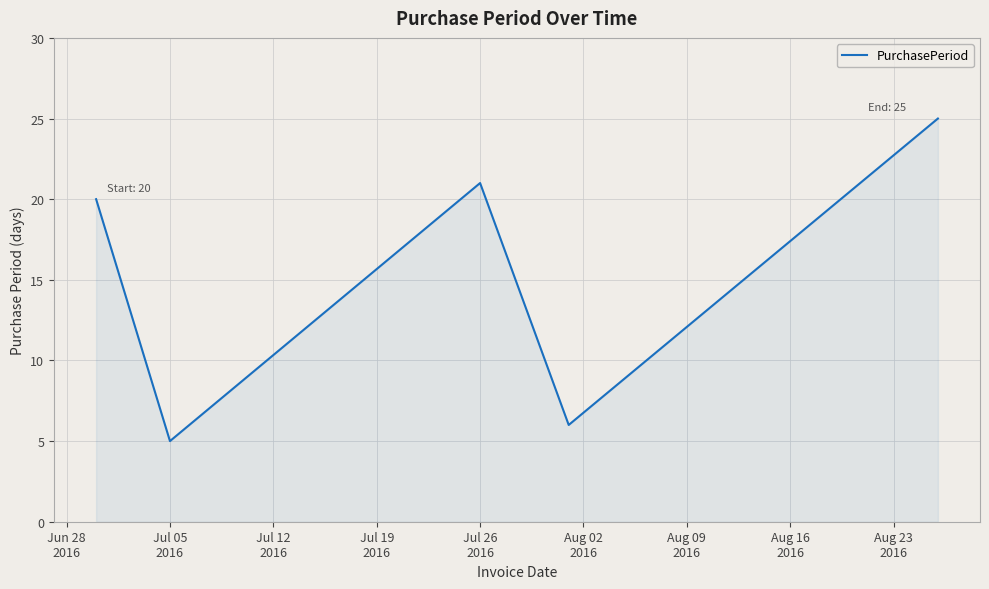

What is the smallest value displayed?

5